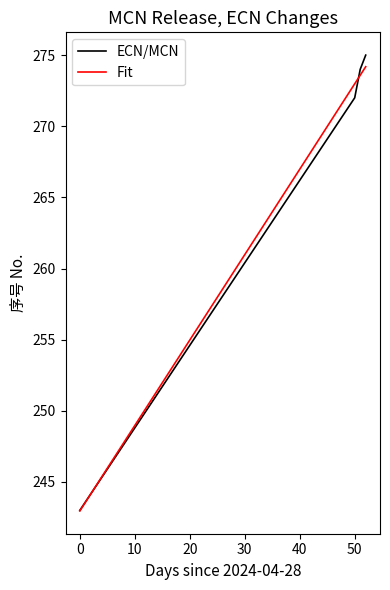

What is the difference between the maximum and second lowest values?

3